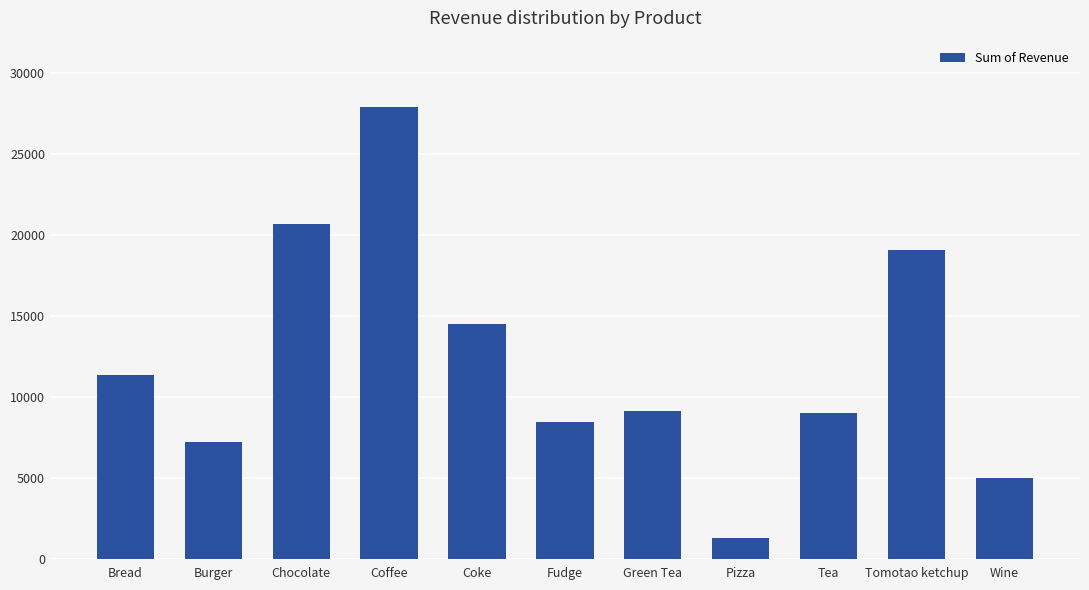

At which category does the chart reach its peak across all series?

Coffee